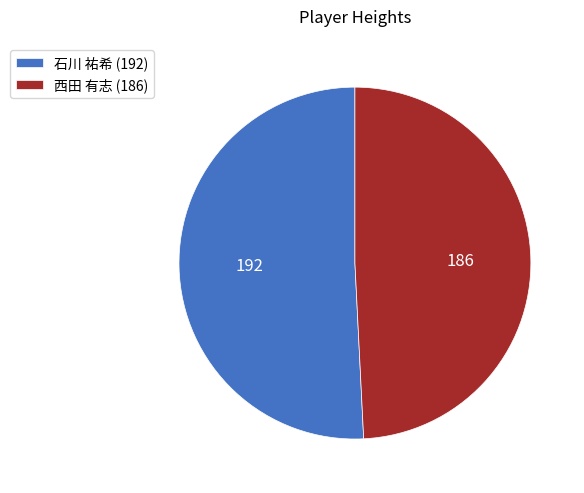

What is the ratio of the value at 西田 有志 to the value at 石川 祐希?

1.0